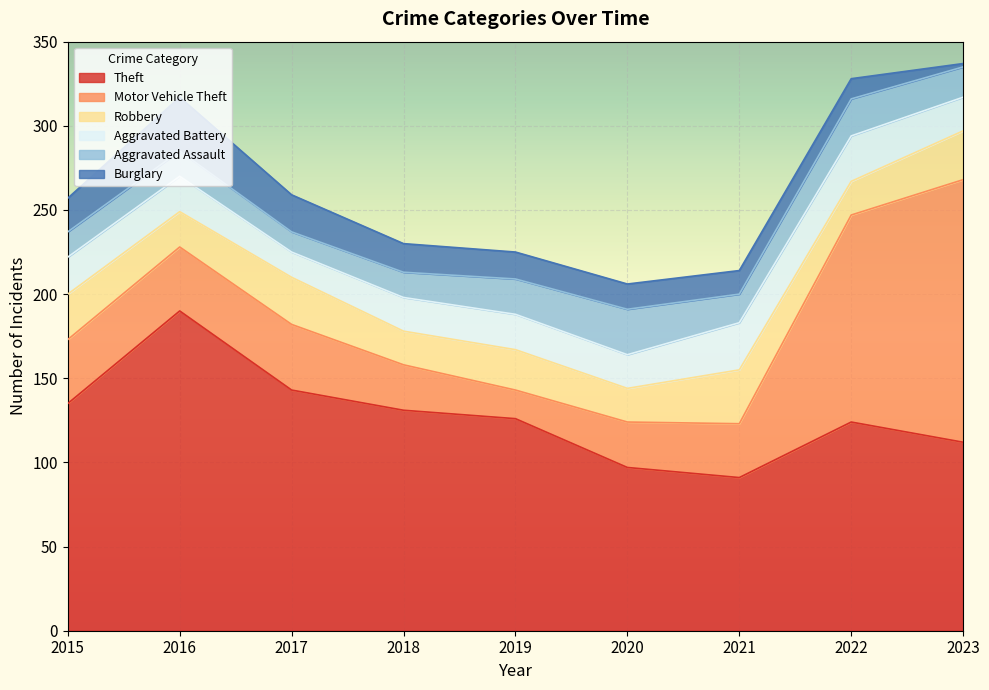

Is it true that Burglary equals 16 at 2019?

True